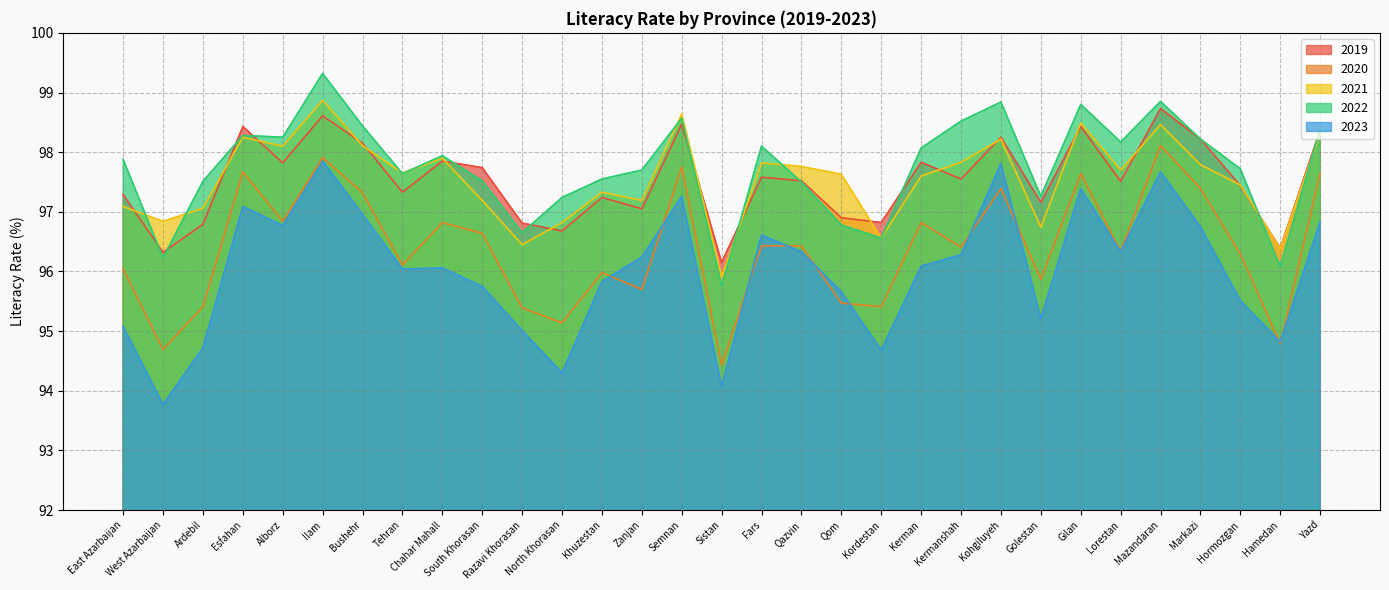

True or false: 2023 and 2021 intersect in this chart.

False